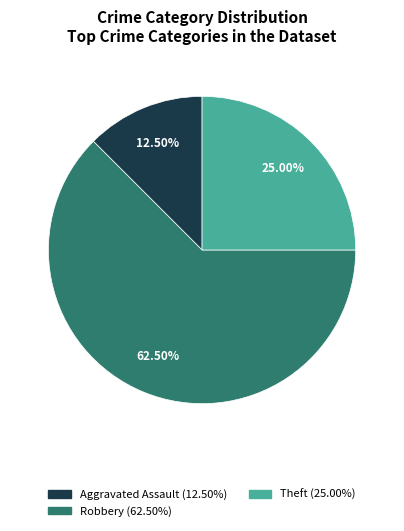

Does any single category account for the majority?

Yes